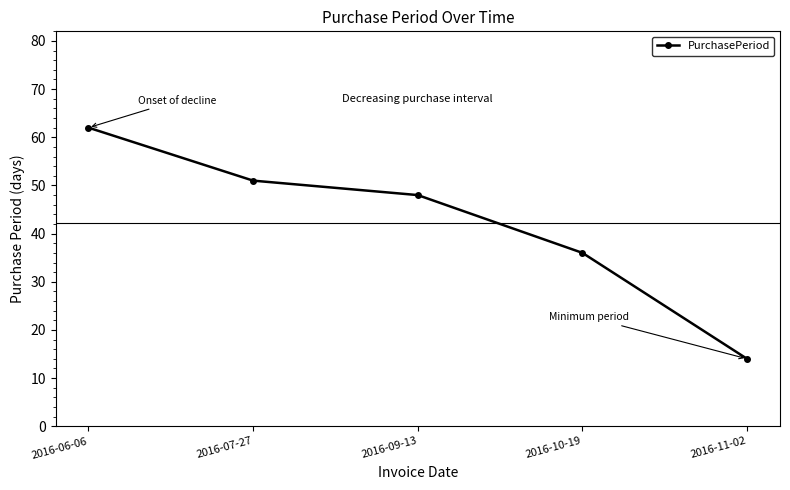

What is the approximate value at 2016-09-13?

48